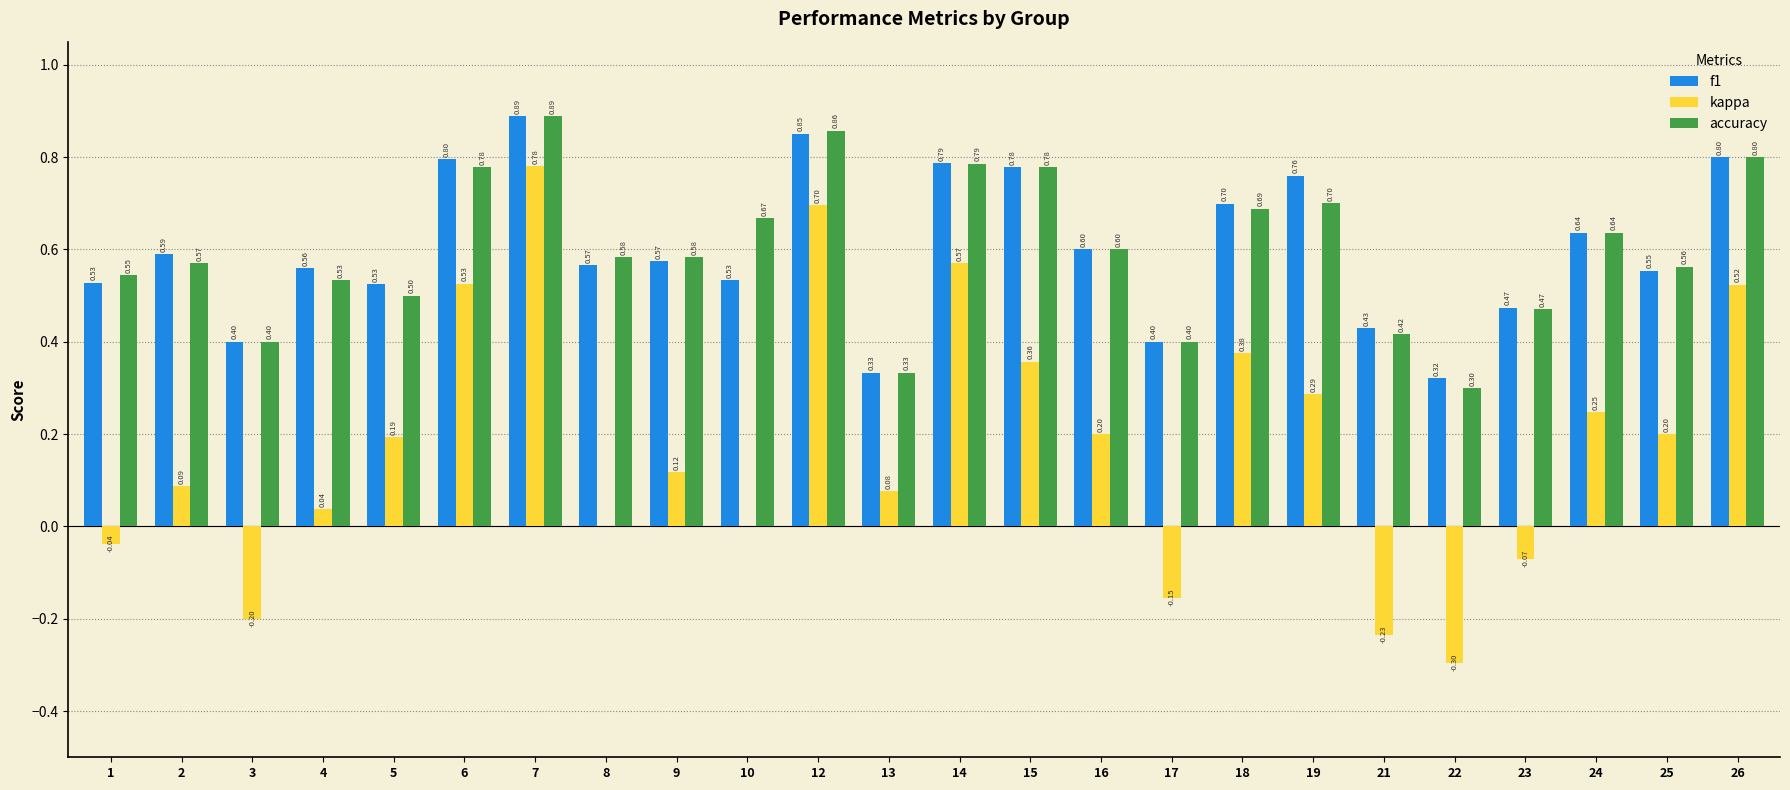

What is the spread (max minus min) of values at 25?

0.4